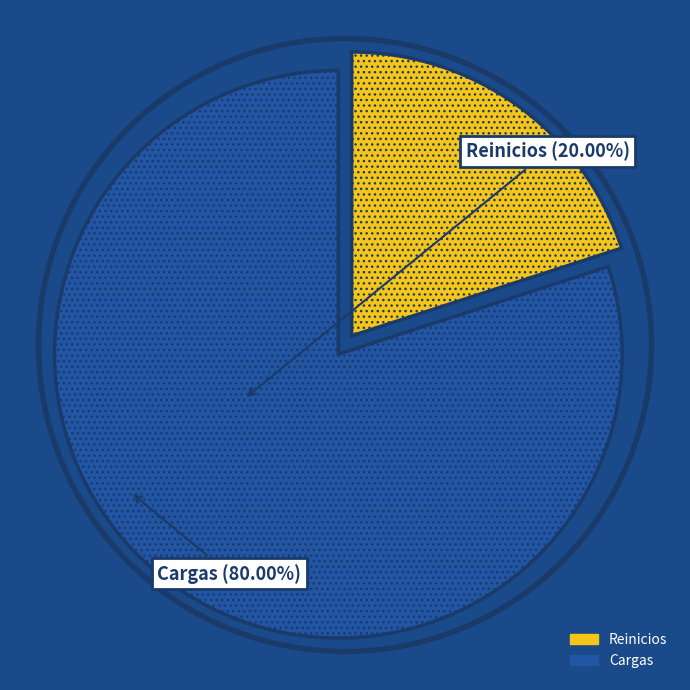

Rank the categories by value from lowest to highest.

Reinicios, Cargas